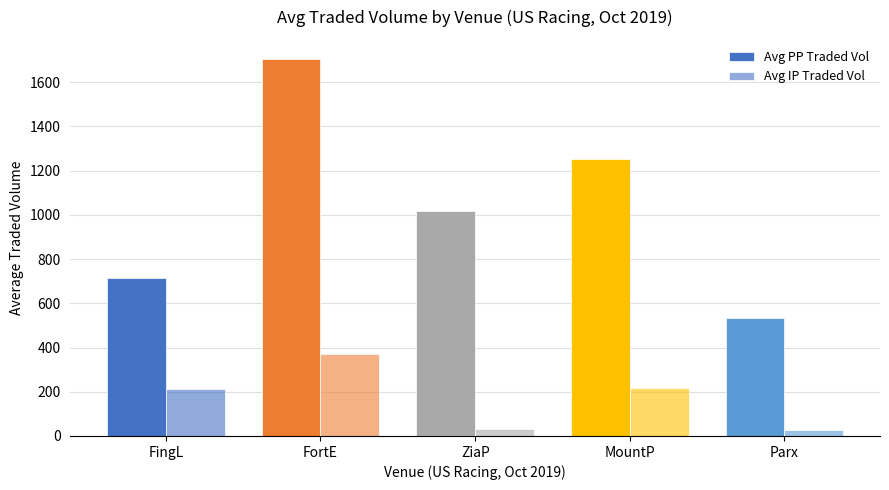

How many values in the Avg IP Traded Vol series exceed 212?

3